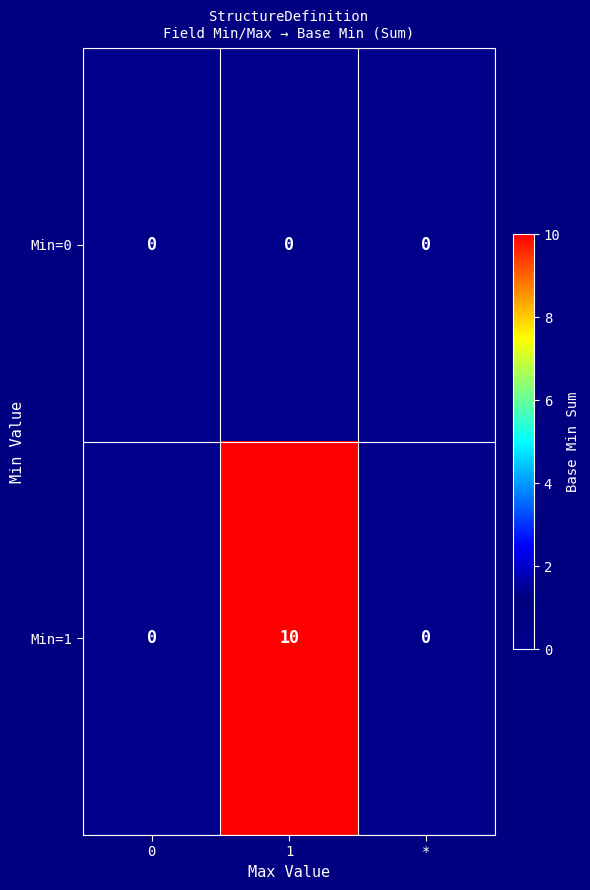

How many categories are shown in the chart?

3